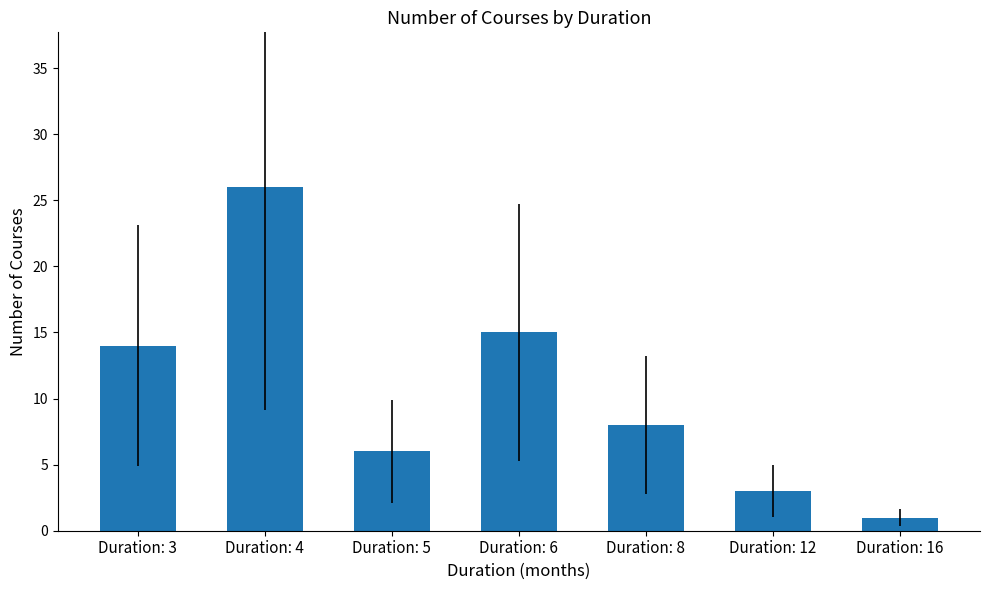

What is the value of the 6th bar from the left?

3